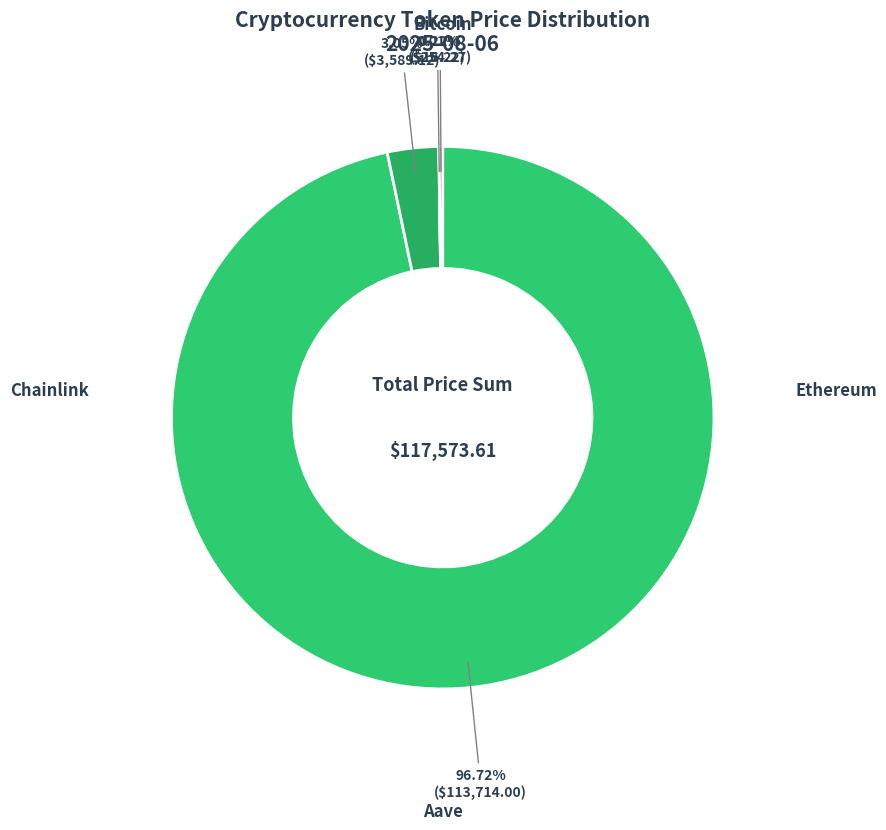

To the nearest percent, what is the combined percentage of Ethereum and Aave?

3%